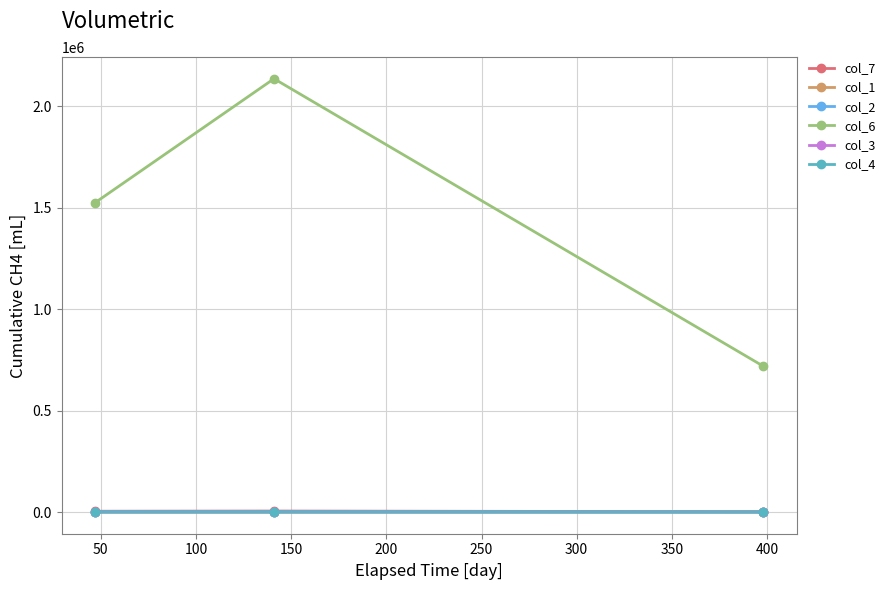

Which series has the largest total across all categories?

col_6